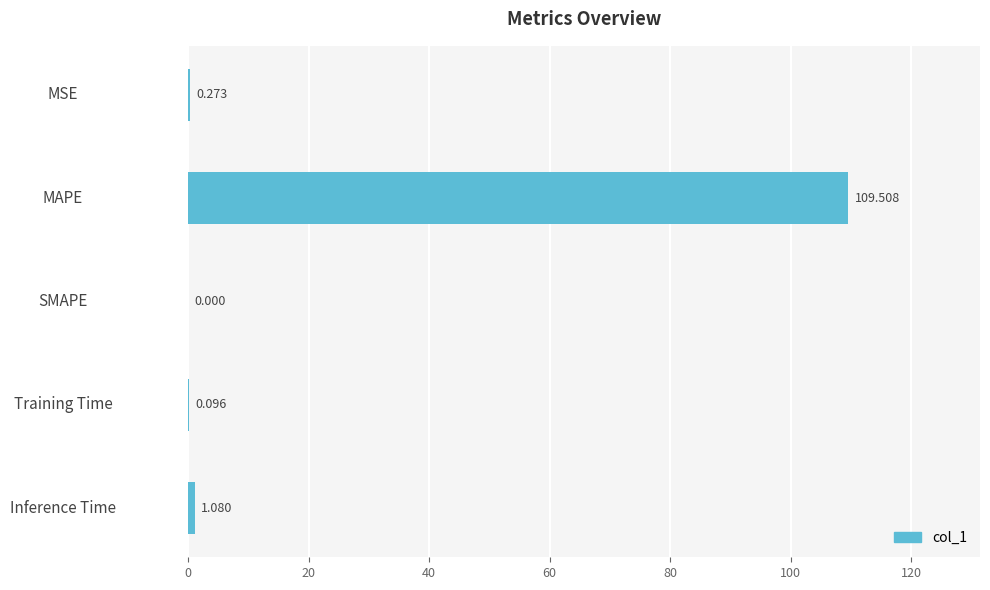

At which label is the value closest to 54?

Inference Time